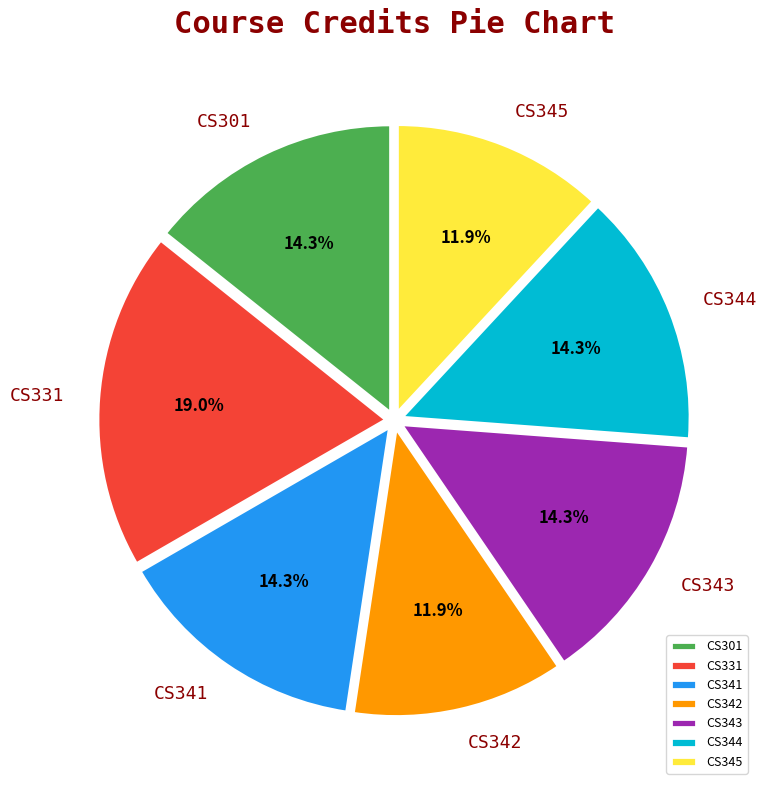

Is it true that CS342 is 6% of the pie?

False